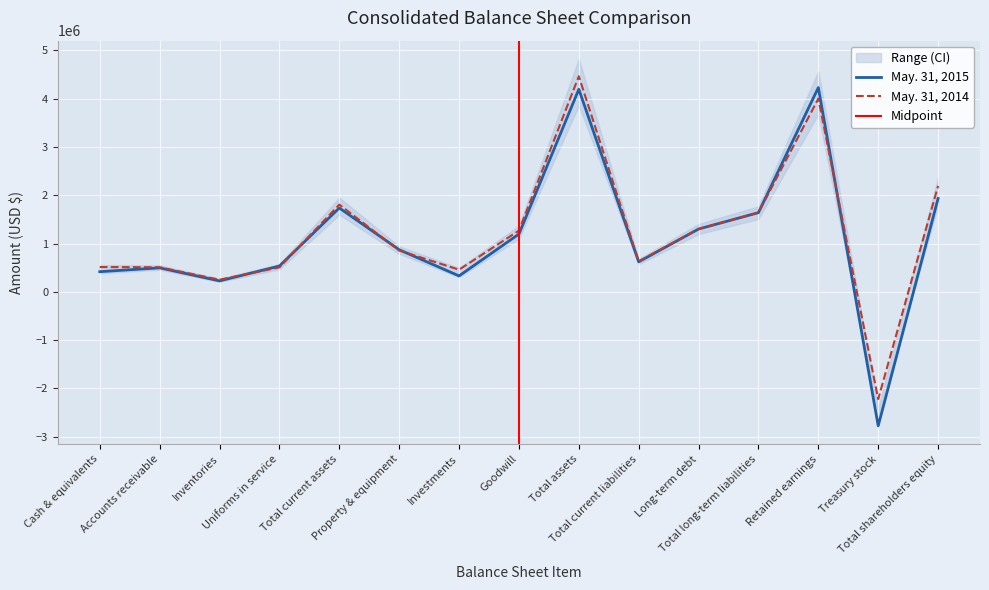

What is the highest value of the May. 31, 2015 series?

4227620